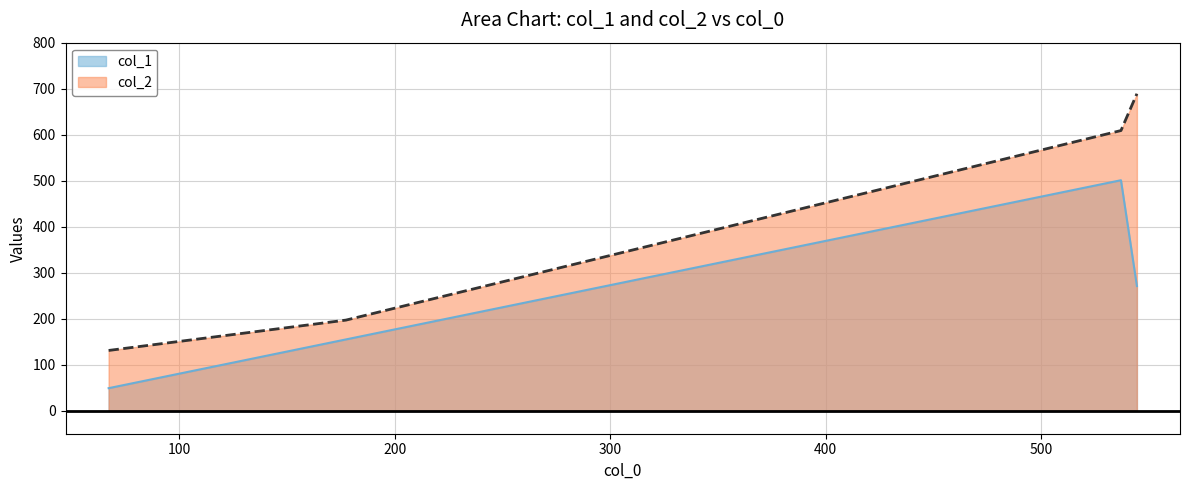

True or false: col_1 has more than 0 points higher than both neighbors.

True